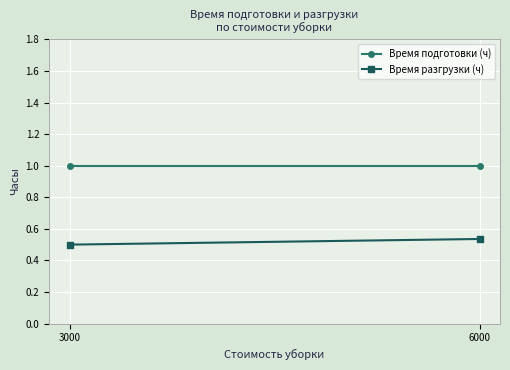

List the series in order of their peak value, highest first.

Время подготовки (ч), Время разгрузки (ч)